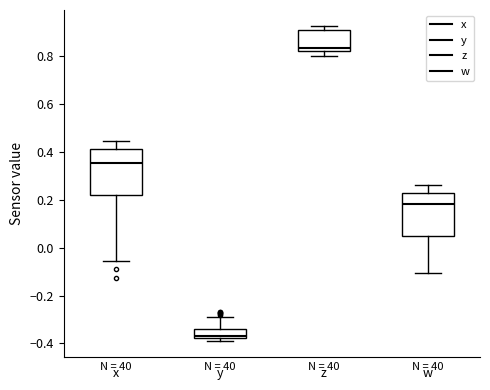

Reading left to right, transcribe this box plot: for each box, give where its median line is, the range the box spans, and where its two whiskers end, as read against the y-axis. The values are not printed on the chart, so give them approximately, as read against the axis.

x: median 0.36, box 0.22 to 0.42, whiskers -0.06 to 0.44
y: median -0.36, box -0.38 to -0.34, whiskers -0.40 to -0.30
z: median 0.84, box 0.82 to 0.90, whiskers 0.80 to 0.92
w: median 0.18, box 0.04 to 0.22, whiskers -0.10 to 0.26